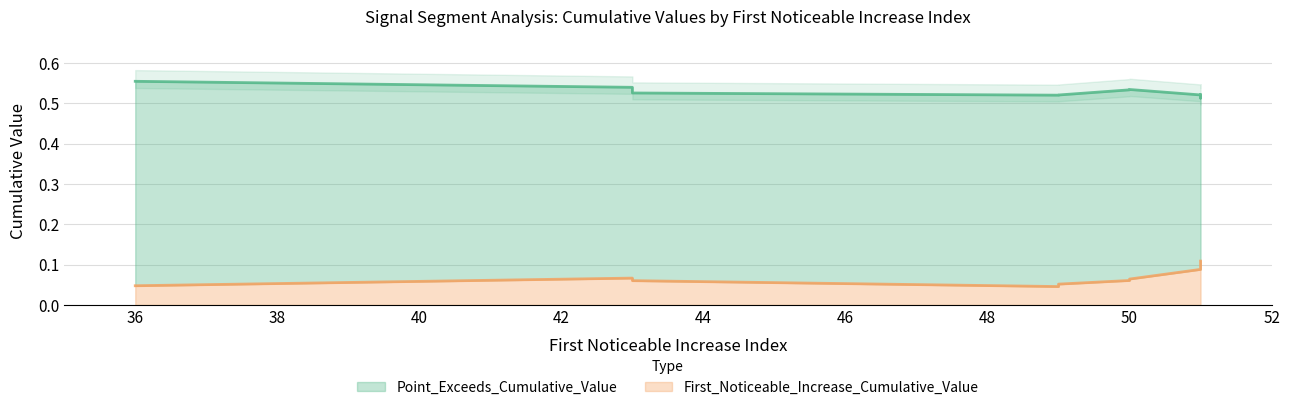

What is the value of the Point_Exceeds_Cumulative_Value point at the 9th from the left?

0.5